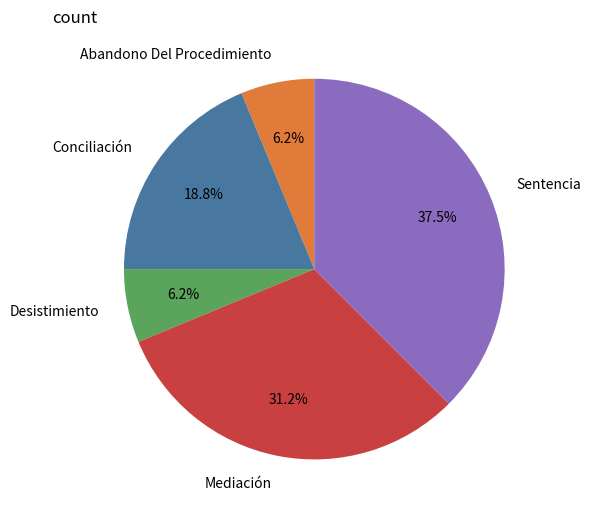

To the nearest percent, what percentage of the pie is Abandono Del Procedimiento?

6%